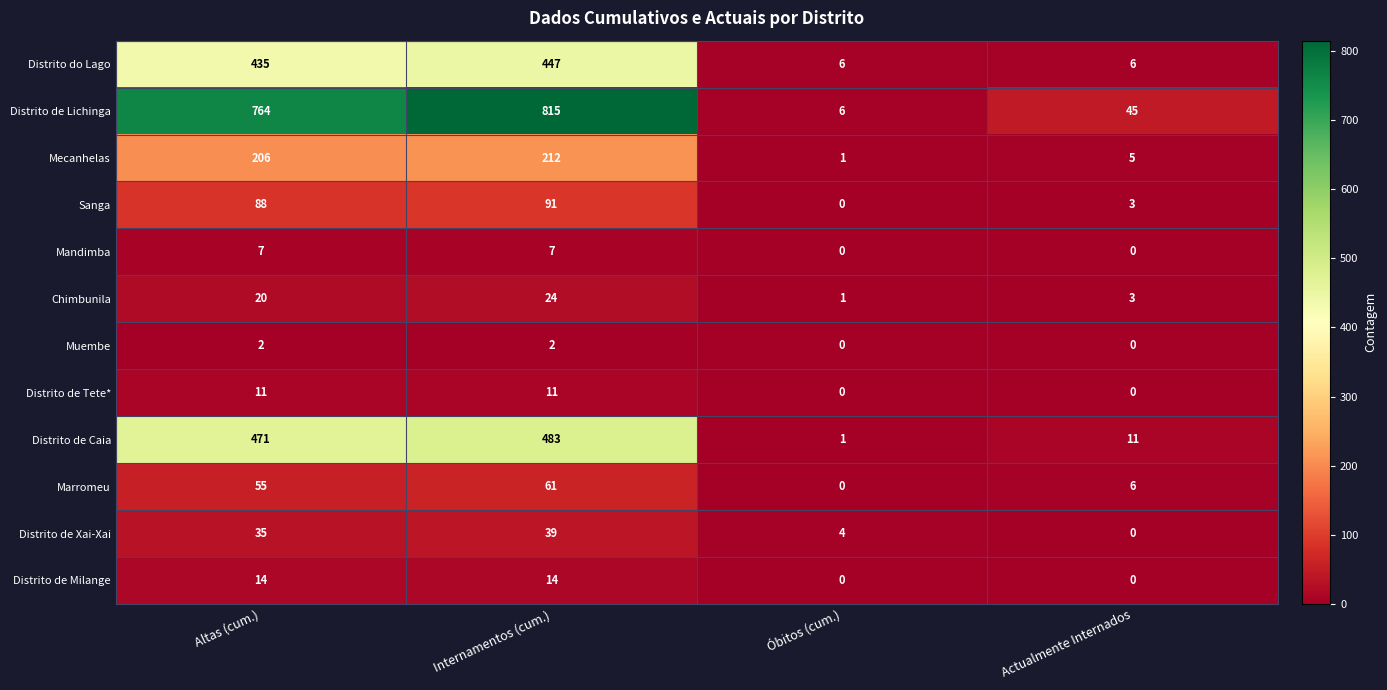

The value of Muembe at Óbitos (cum.) is -1. True or false?

False